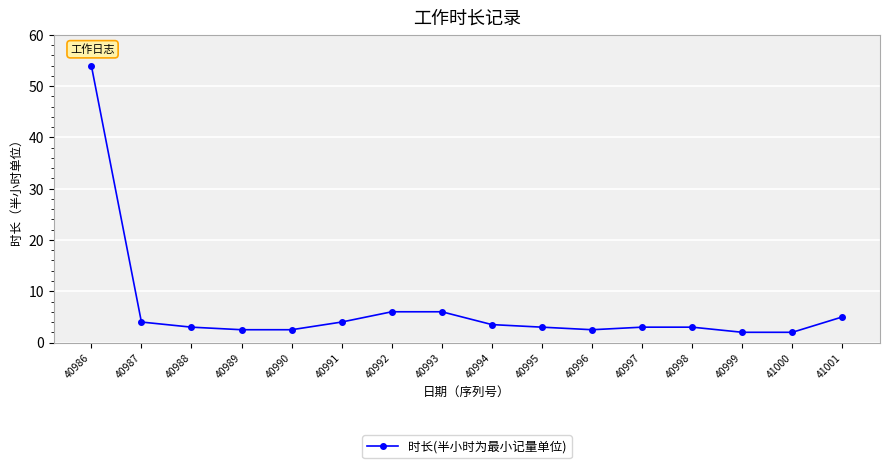

Which category has the highest value across all series?

40986